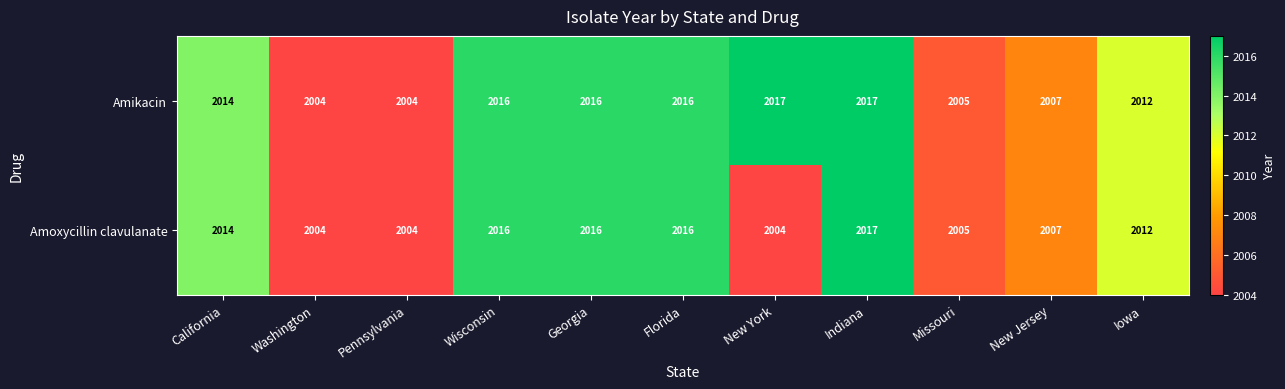

Is the value of Amoxycillin clavulanate at Missouri greater than the value of Amikacin at New York?

No